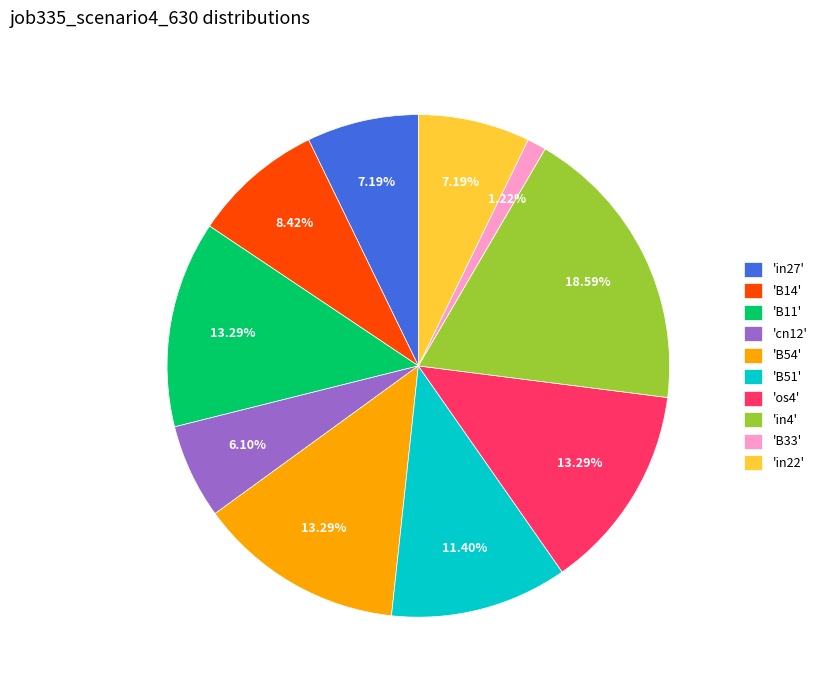

Is there any slice that represents more than half of the pie?

No